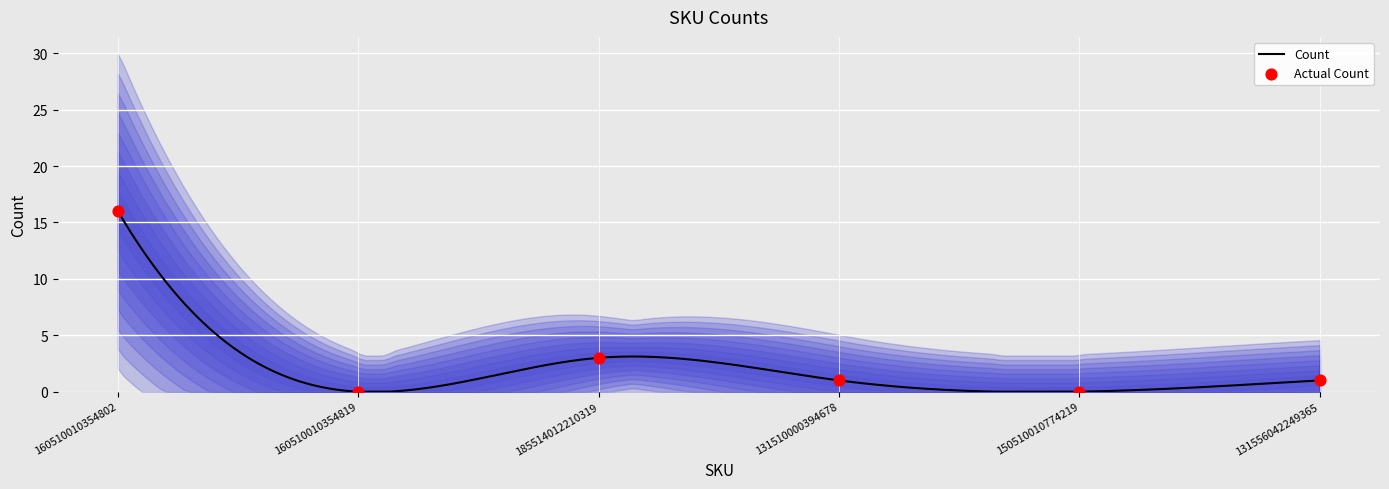

What is the ratio of the value at 131510000394678 to the value at 131556042249365?

1.0